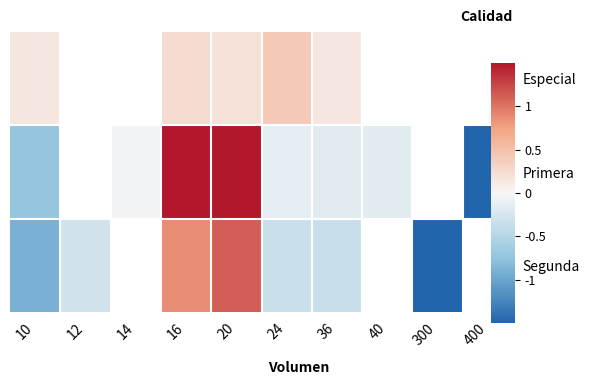

The Primera series shows -2.0 at 400. True or false?

True